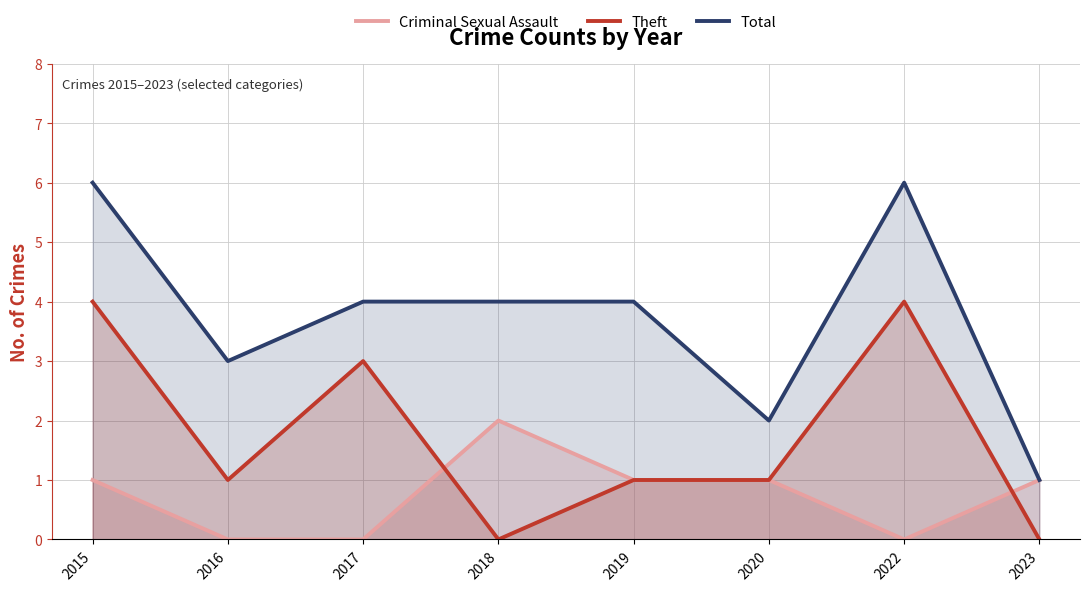

What is the difference between the maximum and minimum values in the Criminal Sexual Assault series?

2